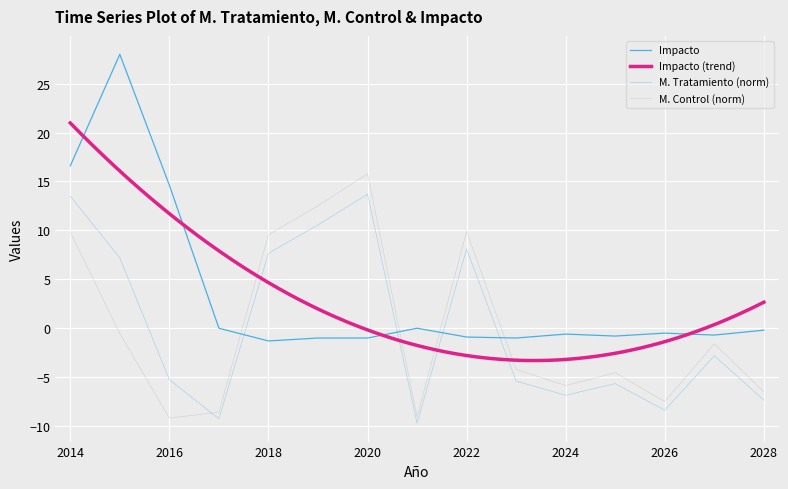

Where do Impacto and M. Tratamiento first cross each other?

2017 and 2018